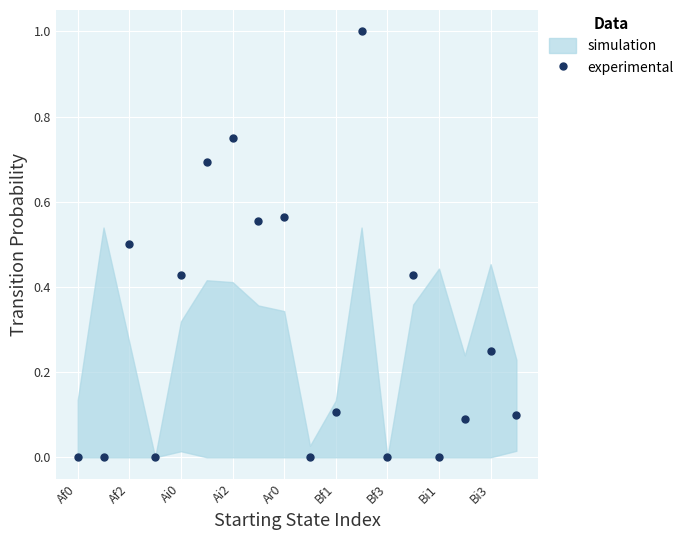

Reading right to left, extract all data points from this chart.

0.1	0.2	0.1	0.0	0.4	0.0	1.0	0.1	0.0	0.6	0.6	0.8	0.7	0.4	0.0	0.5	0.0	0.0